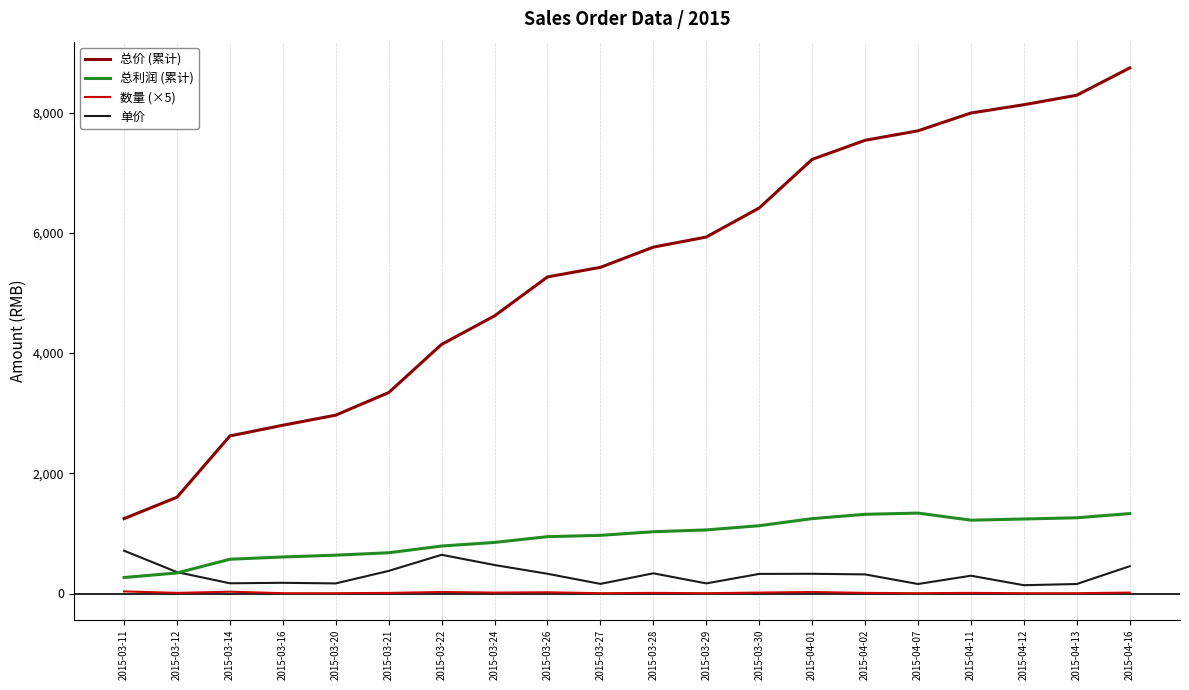

What is the maximum value for 数量 (×5)?

35